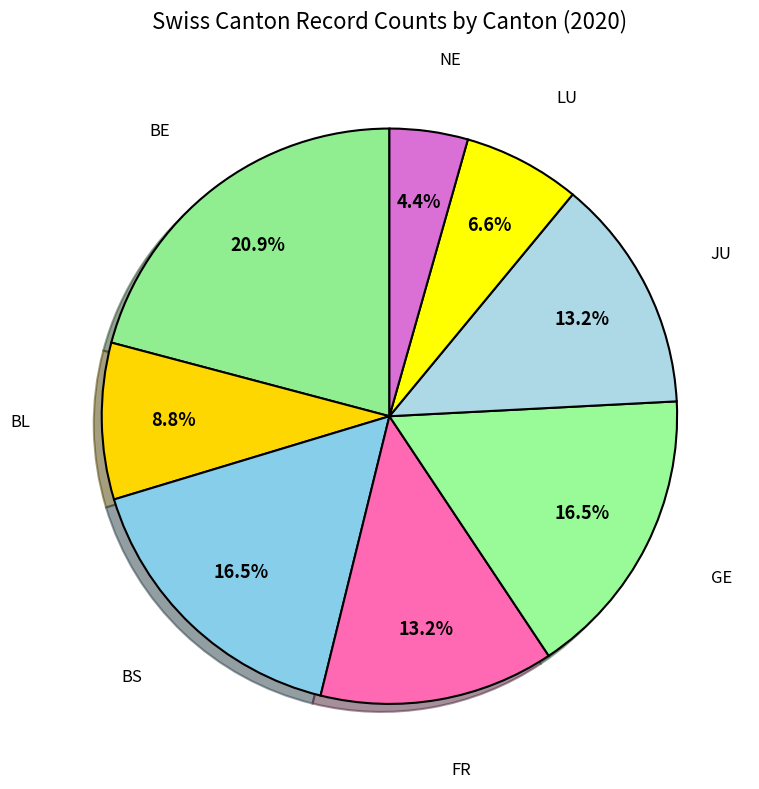

Count the number of slices in the pie.

8